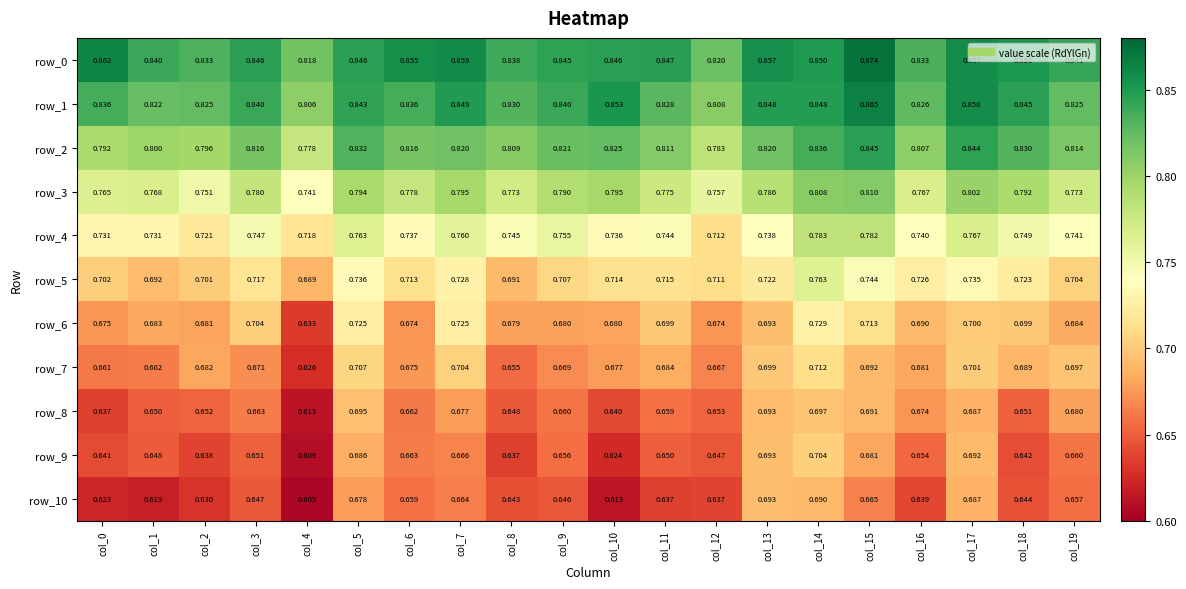

At which label does row_1 reach its peak?

col_15